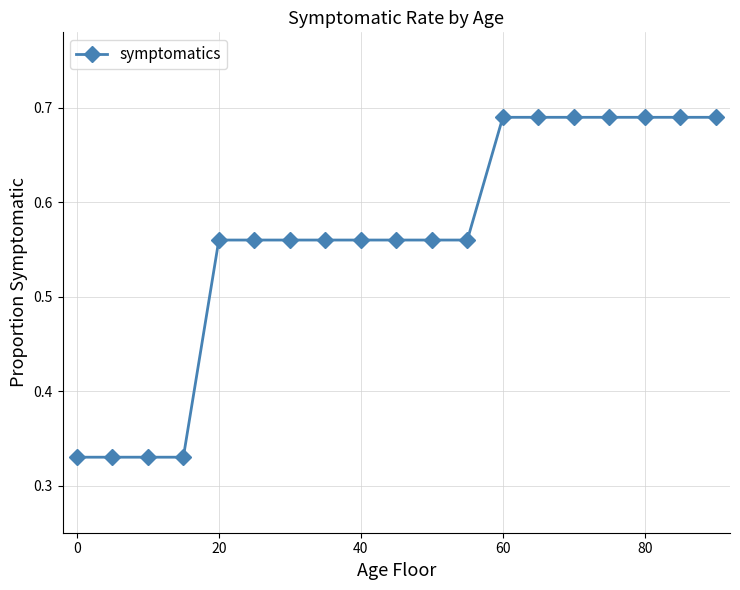

Count the values in the range 0 to 1.

19